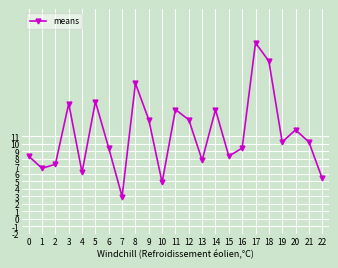

What is the minimum value shown in the chart?

3.0